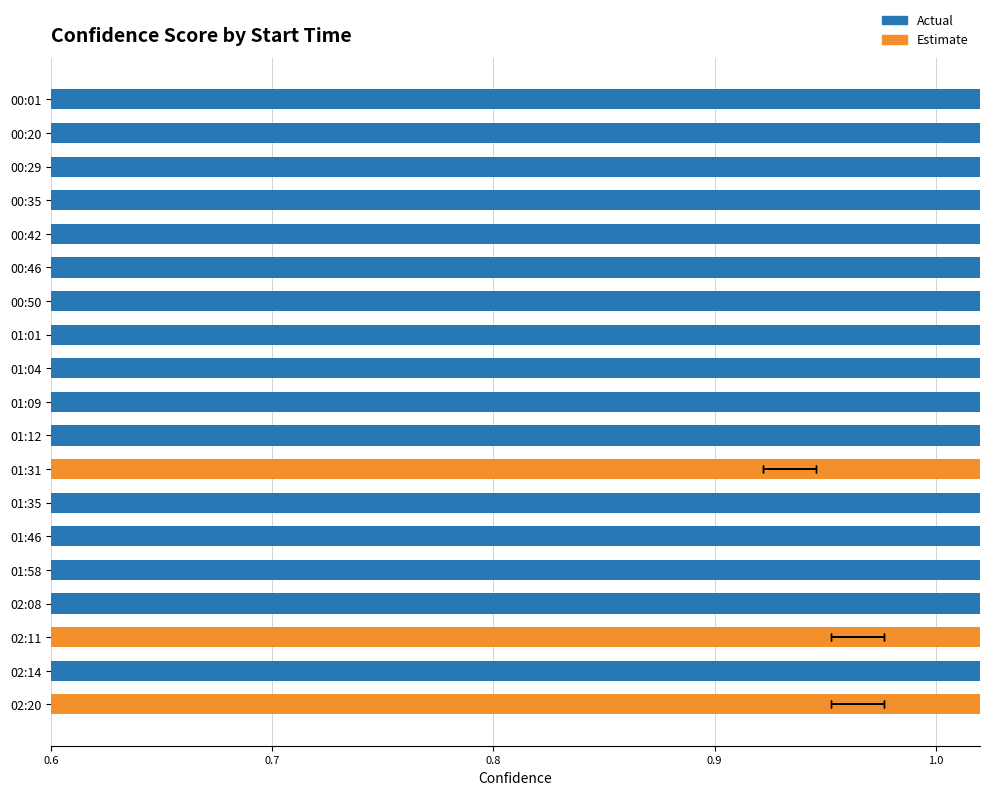

Which series has the largest total across all categories?

Actual